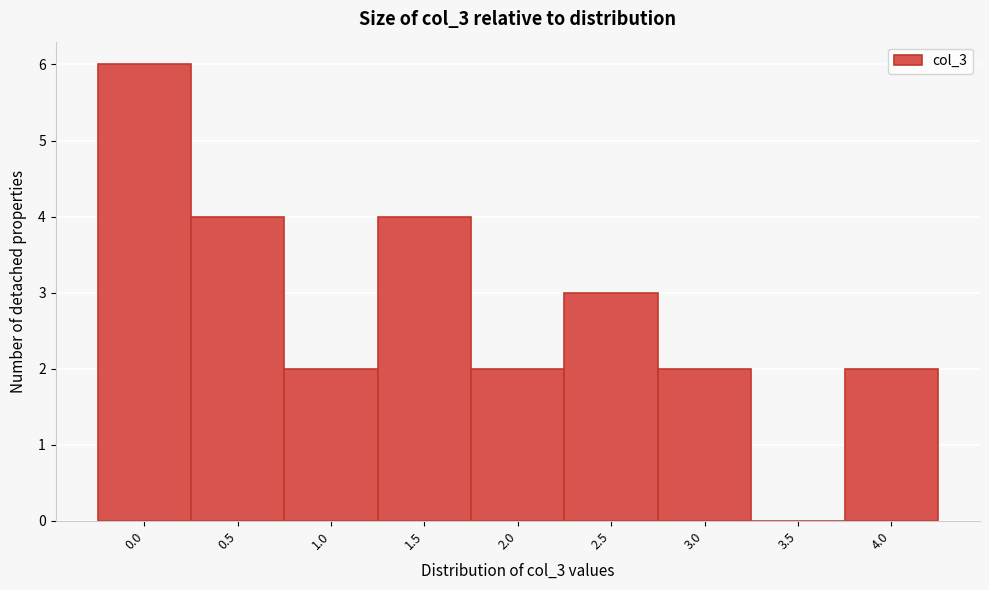

Reading left to right, transcribe all the data shown in this chart.

0.0=6	0.5=4	1.0=2	1.5=4	2.0=2	2.5=3	3.0=2	3.5=0	4.0=2